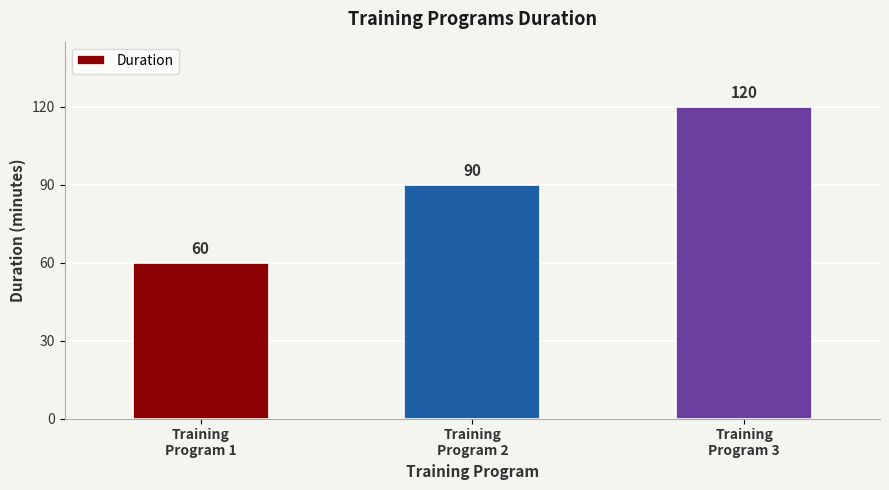

How many values are between 60 and 120?

3